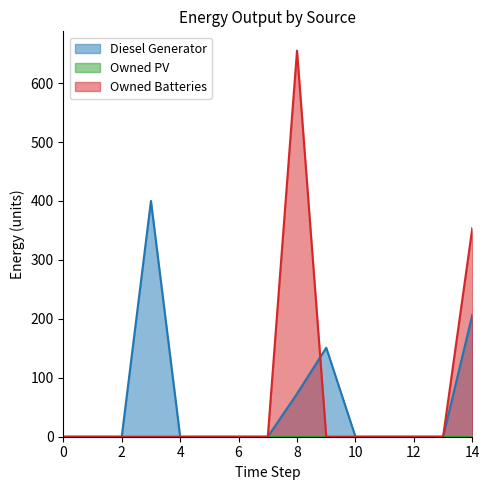

Reading left to right, extract all data points from this chart.

Diesel Generator: 0=0	1=0	2=0	3=400	4=0	5=0	6=0	7=0	8=73	9=151	10=0	11=0	12=0	13=0	14=207
Owned Batteries: 0=0	1=0	2=0	3=0	4=0	5=0	6=0	7=0	8=655	9=0	10=0	11=0	12=0	13=0	14=354